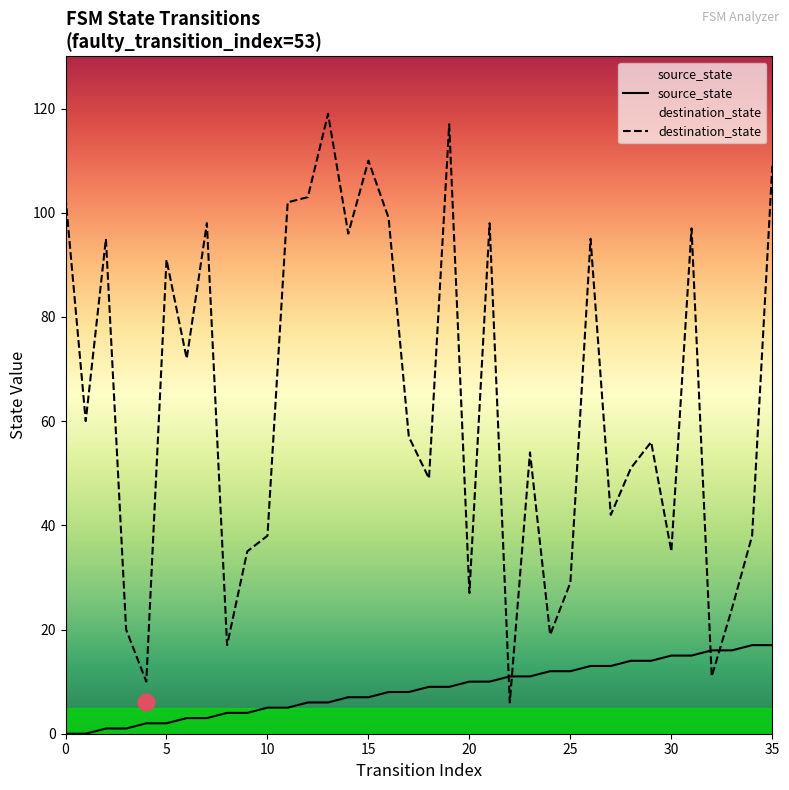

At which category is the sum across all series the highest?

19